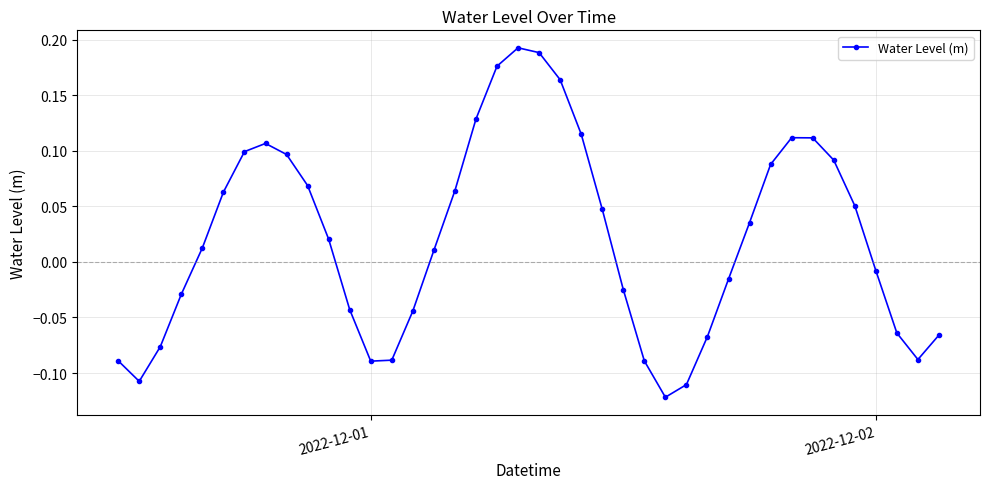

What is the difference between the maximum and second lowest values?

0.3